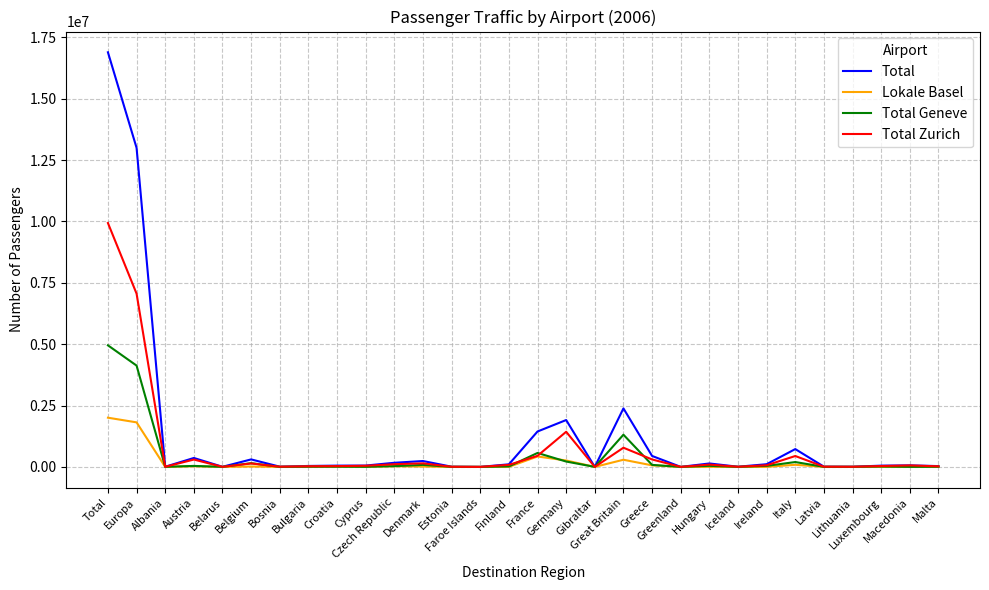

Reading left to right, what are all the values shown in this chart?

Total: 16890731	12998711	5810	362832	3909	304493	8789	37864	51040	53648	167086	238776	7424	197	104249	1441830	1908407	138	2382564	445450	78	139167	6403	108857	725135	9249	7048	50021	61351	32157
Lokale Basel: 2003689	1813958	101	24860	128	13733	206	6903	10404	4944	26681	12543	679	64	2516	423747	260392	1	290831	62148	1	1625	99	1073	85269	291	623	44	172	3396
Total Geneve: 4952328	4127036	2178	39306	1309	150168	1423	6576	8970	3186	31015	81012	2240	13	19237	567645	217798	88	1311088	81015	1	42910	1323	40922	197162	1524	1681	15179	1595	5936
Total Zurich: 9934714	7057717	3531	298666	2472	140592	7160	24385	31666	45518	109390	145221	4505	120	82496	450438	1430217	49	780645	302287	76	94632	4981	66862	442704	7434	4744	34798	59584	22825